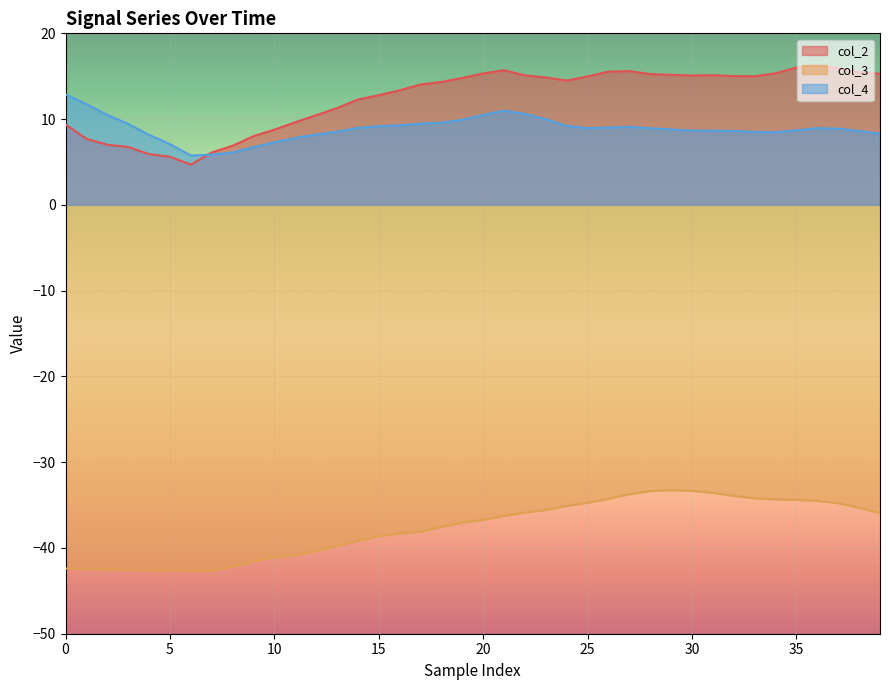

Rank the series by their maximum value, from lowest to highest.

col_3, col_4, col_2